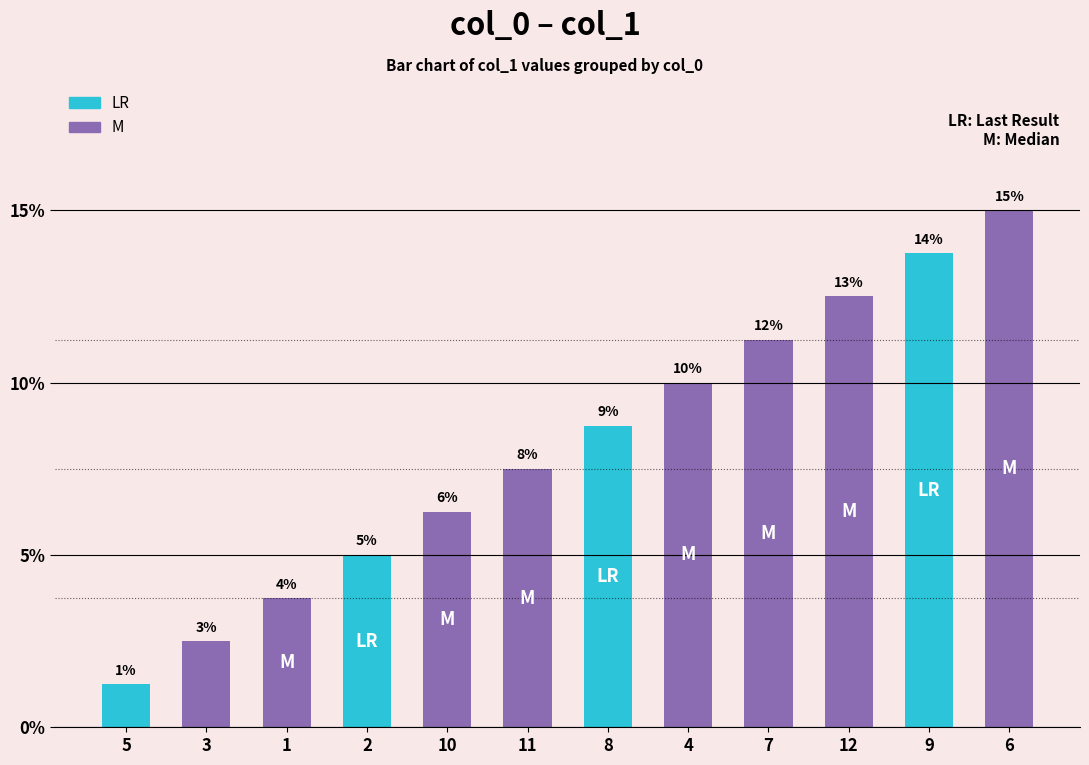

The value at 1 is 4. True or false?

False